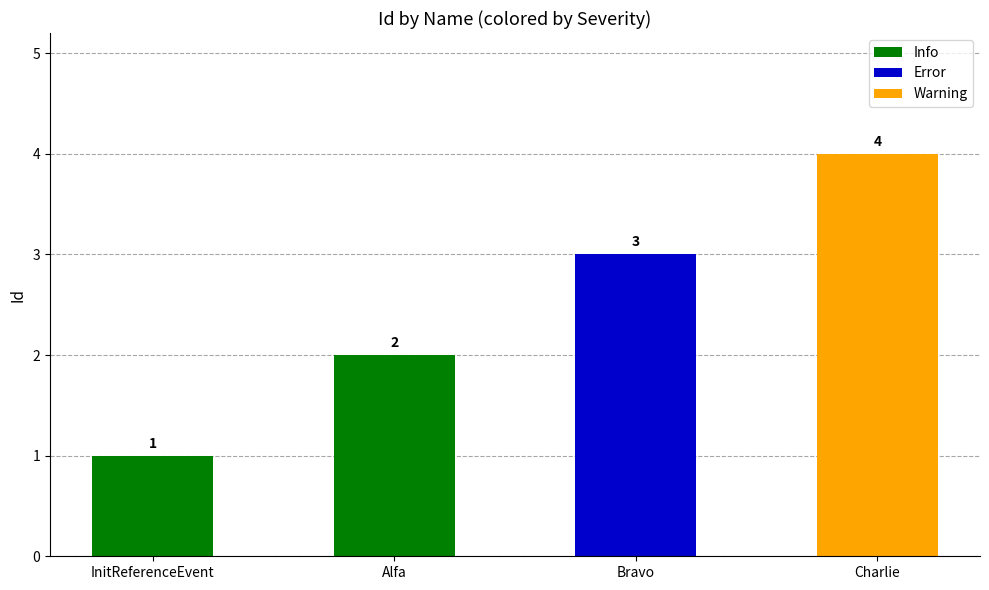

How many series are shown in this chart?

1